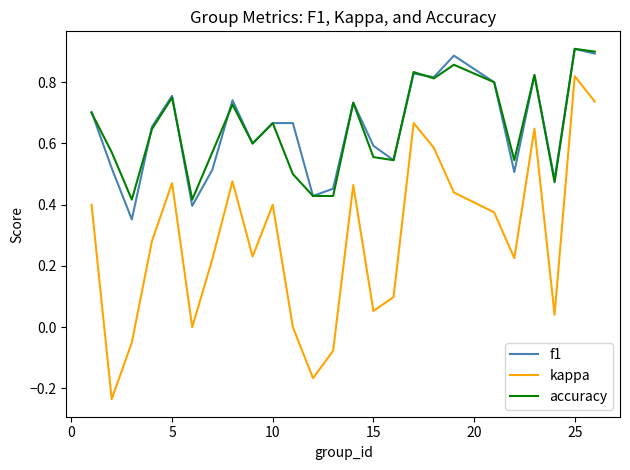

True or false: f1 and kappa intersect in this chart.

False